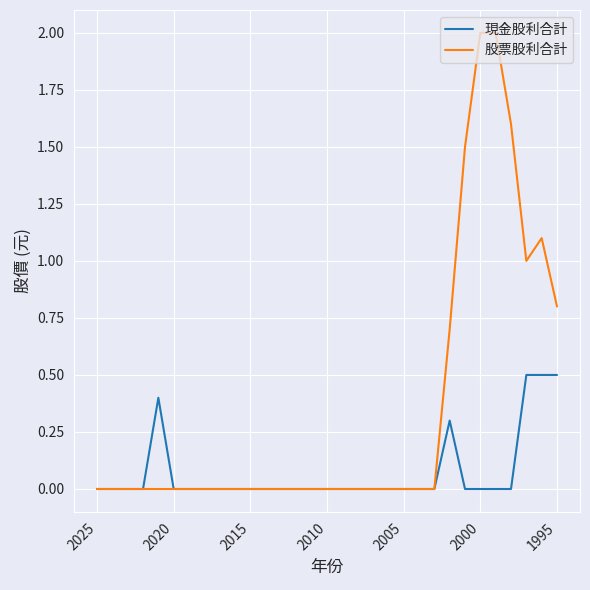

Which series has the largest total across all categories?

股票股利合計